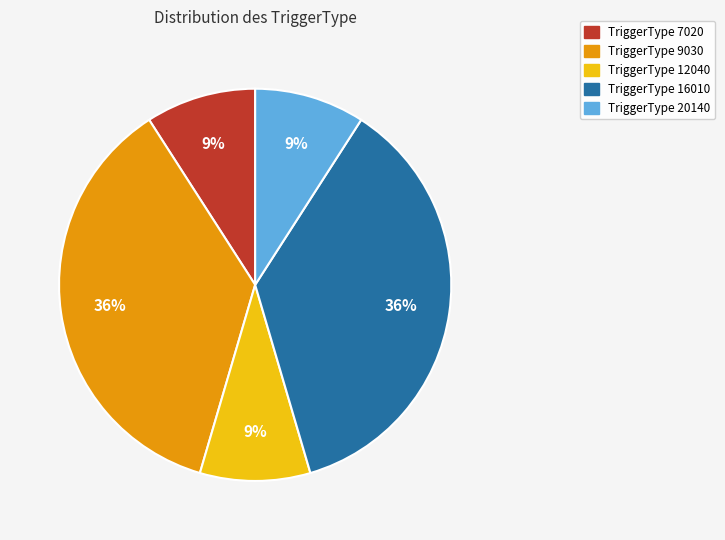

To the nearest percent, what is the average slice percentage?

20%